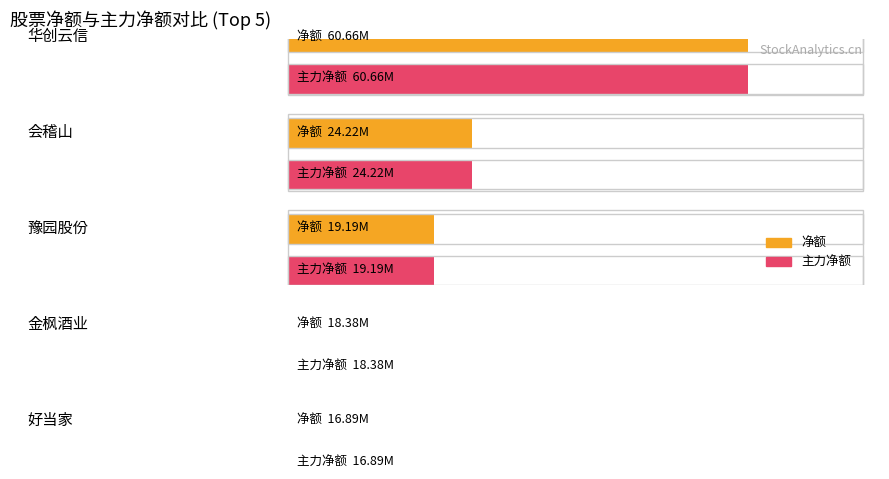

Are the bars grouped side by side (vs. stacked)?

Yes